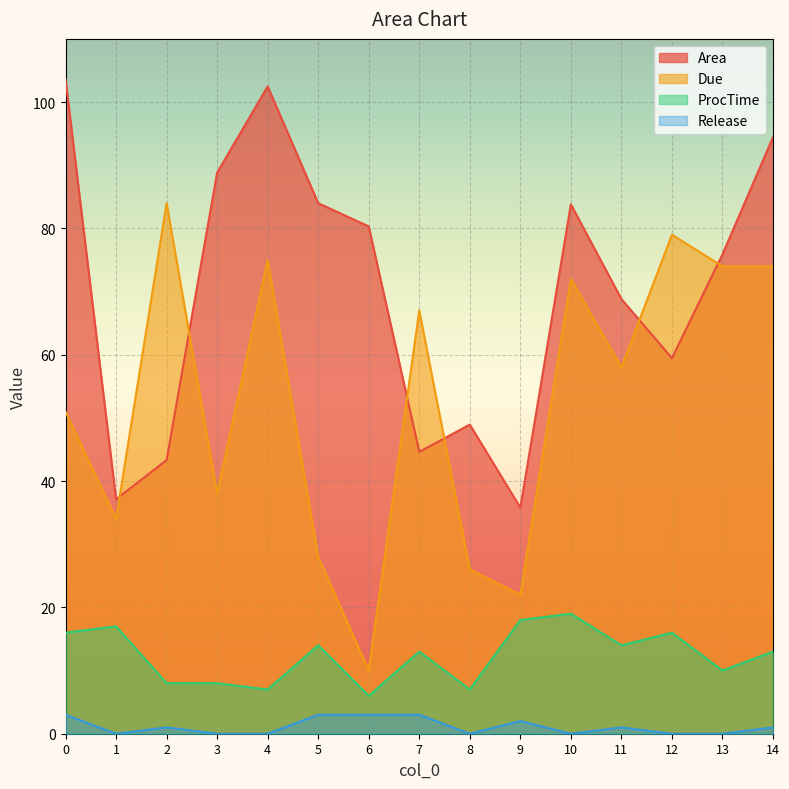

What is the difference between the highest and lowest values at 11?

67.8